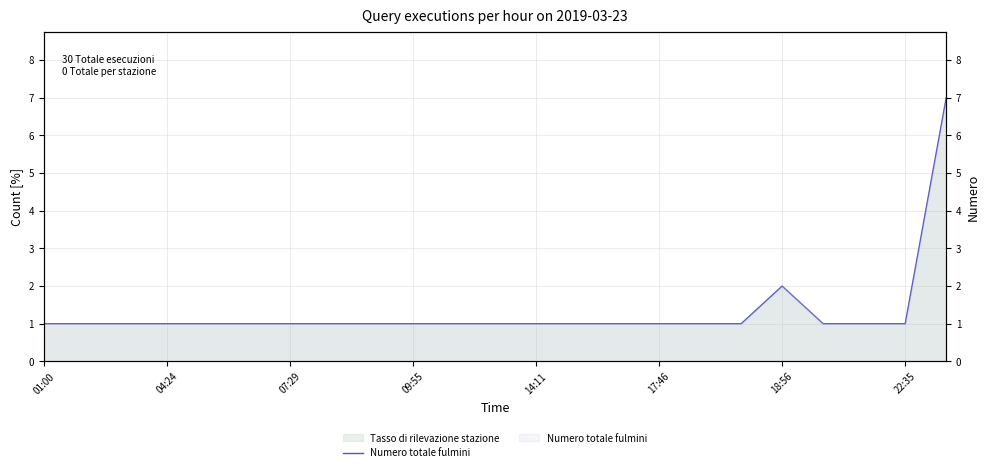

Does the chart display data point markers on the line(s)?

No